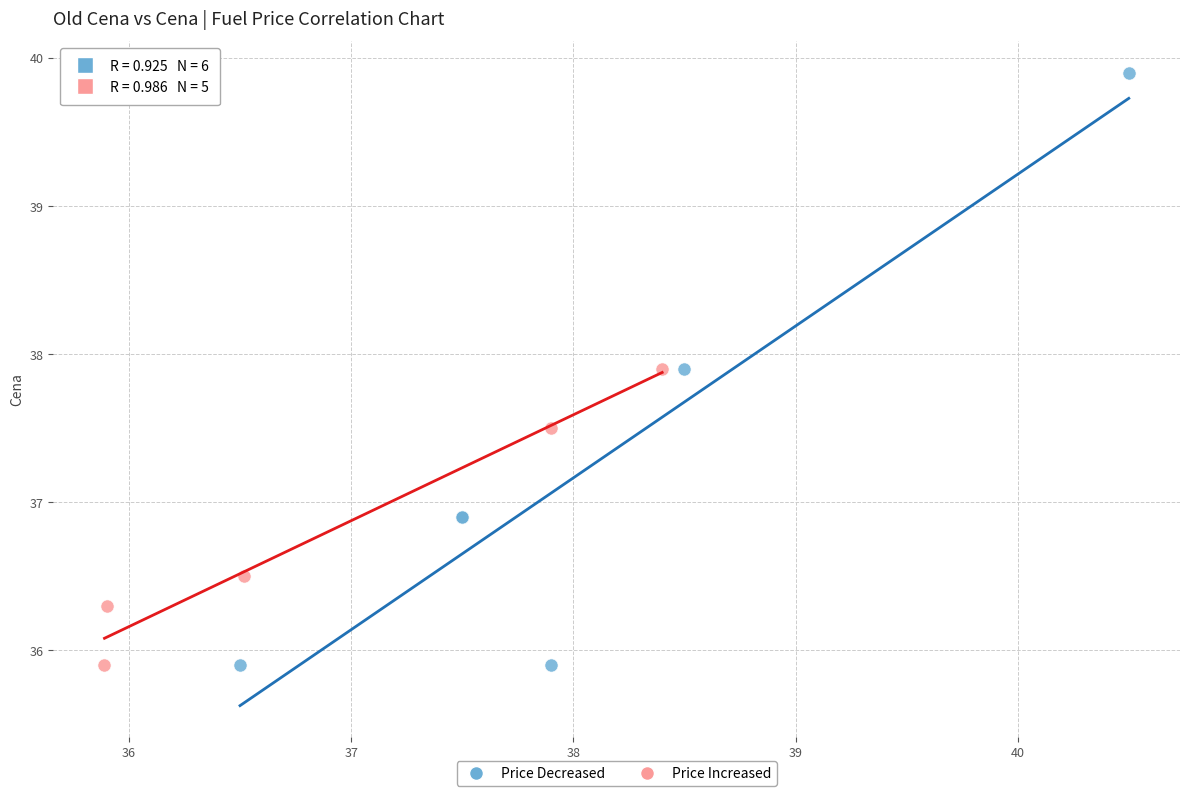

What are all the series names shown in the legend?

Price Decreased, Price Increased